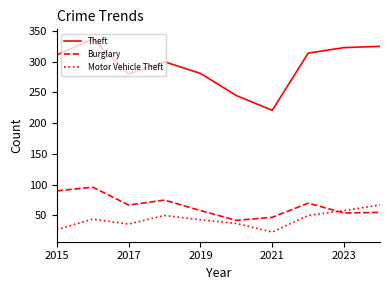

How many interior local valleys does the Theft series have?

2